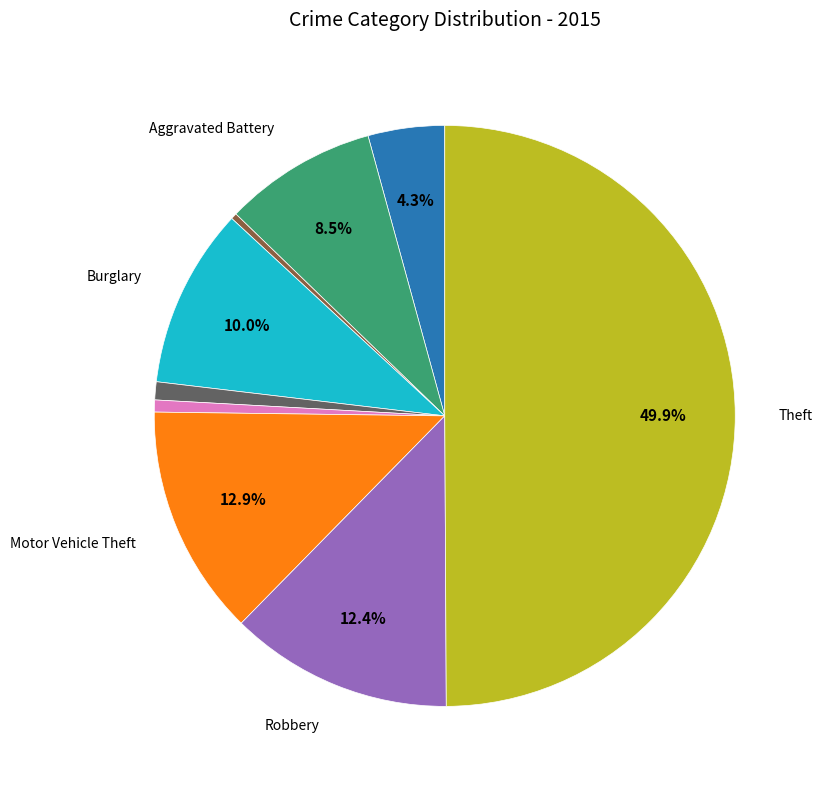

Which slice is the largest?

Theft